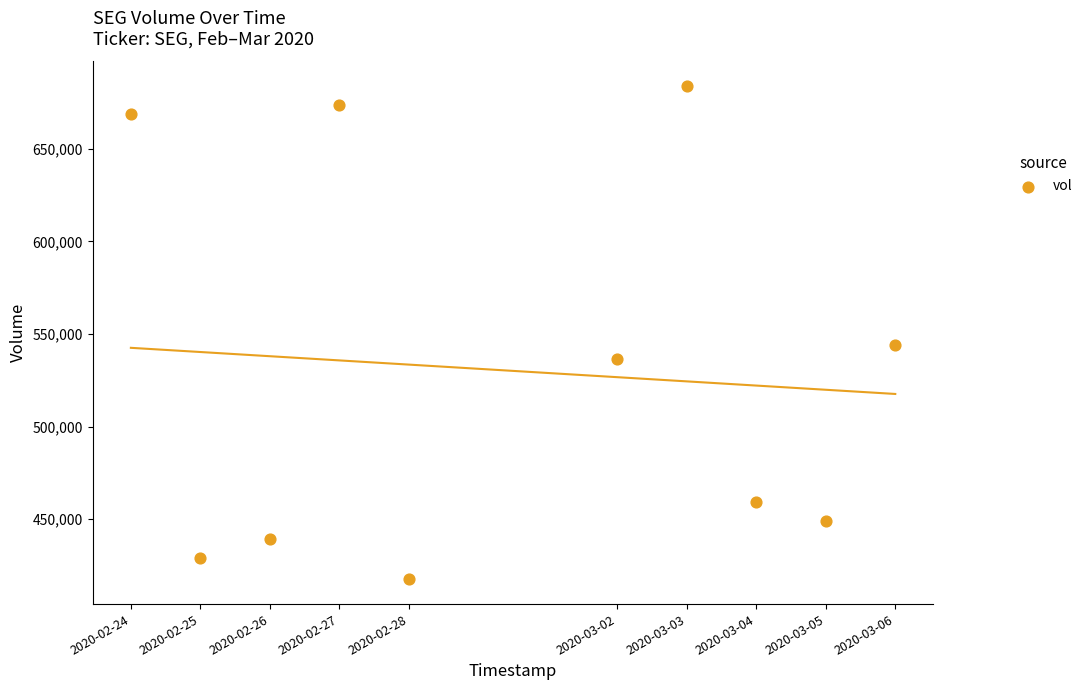

What is the average X value?

1582977600